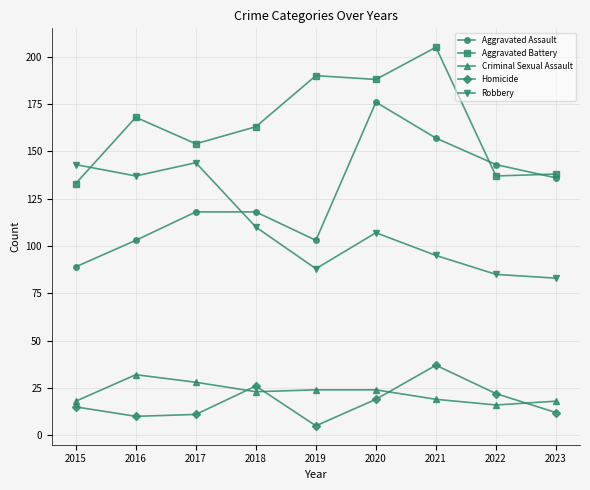

True or false: Homicide has more than 2 points higher than both neighbors.

False